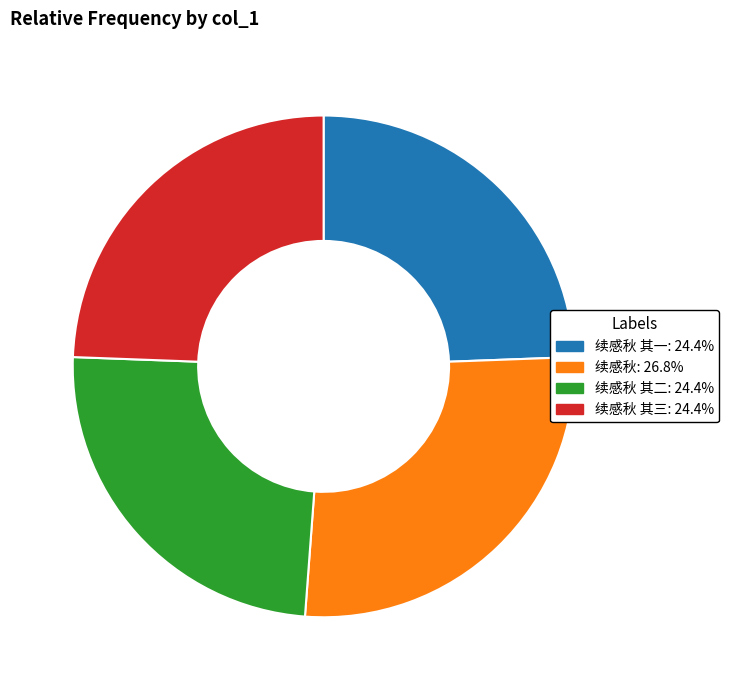

Is there any slice that represents more than half of the pie?

No